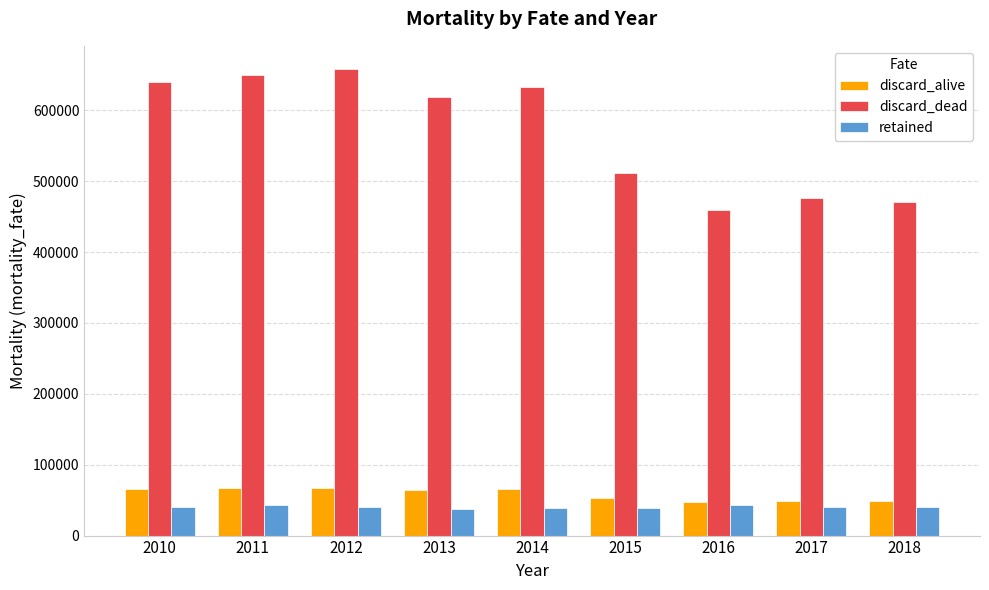

Which series has the largest range (max minus min)?

discard_dead